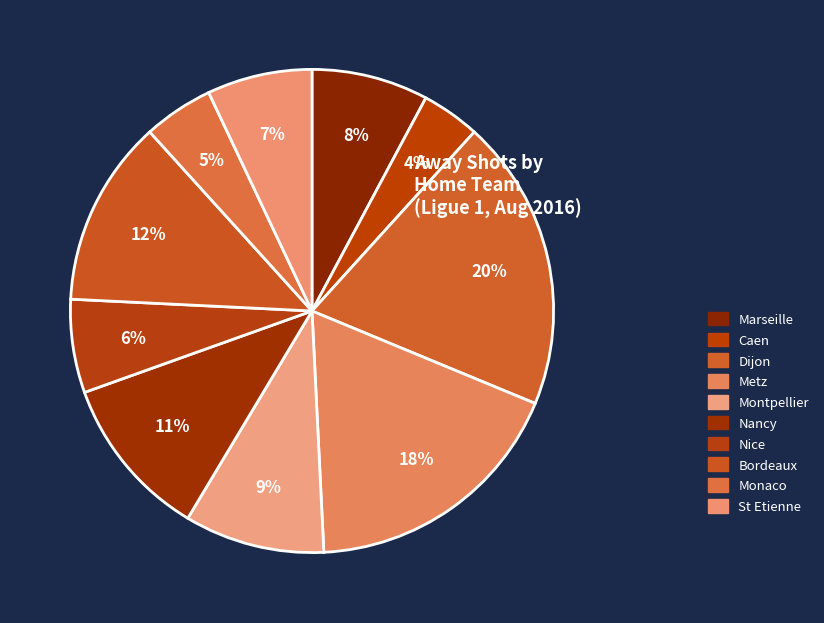

Is there a majority slice in this chart?

No